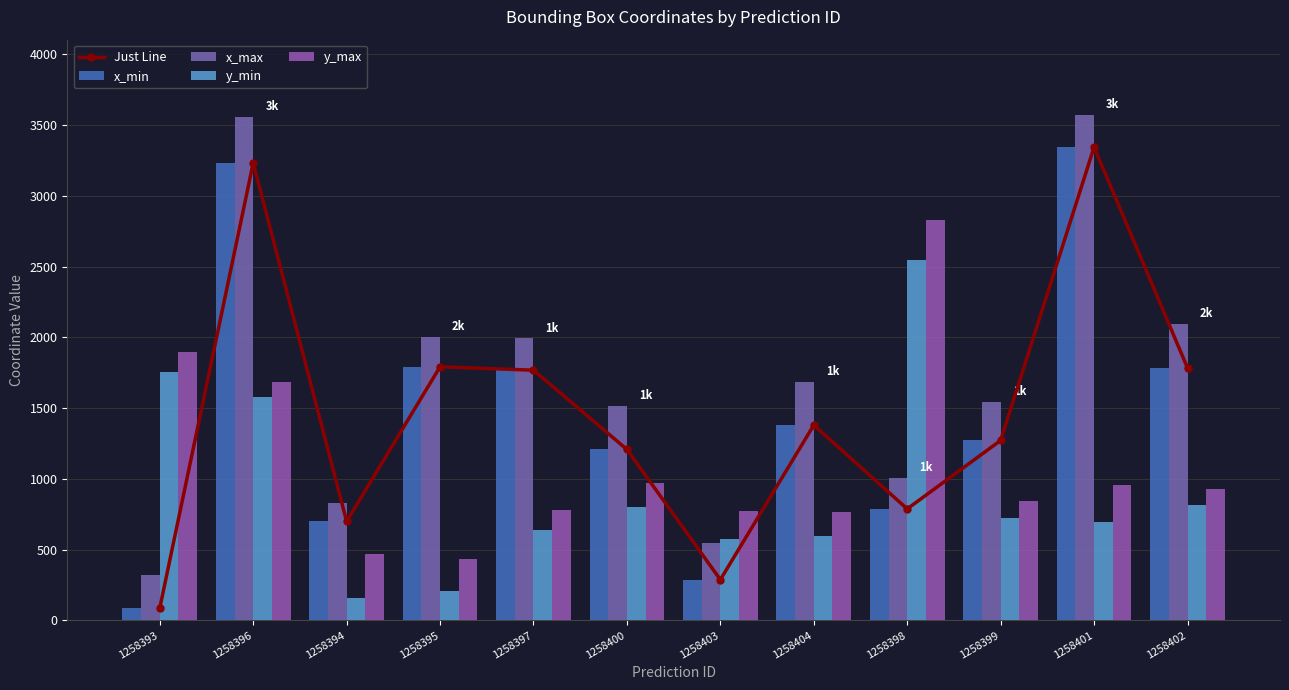

What is the label of the 6th bar from the left?

1258400